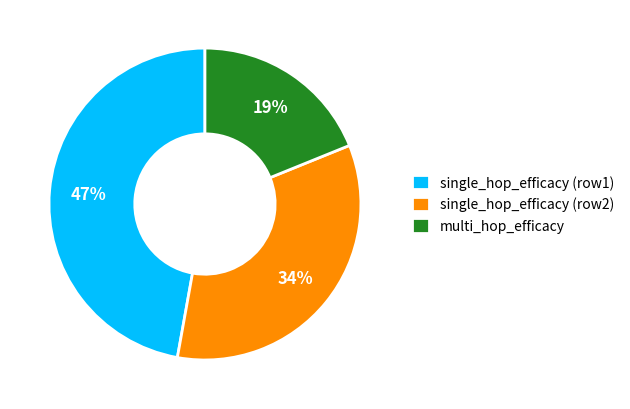

Which category has the smallest portion of the pie?

multi_hop_efficacy